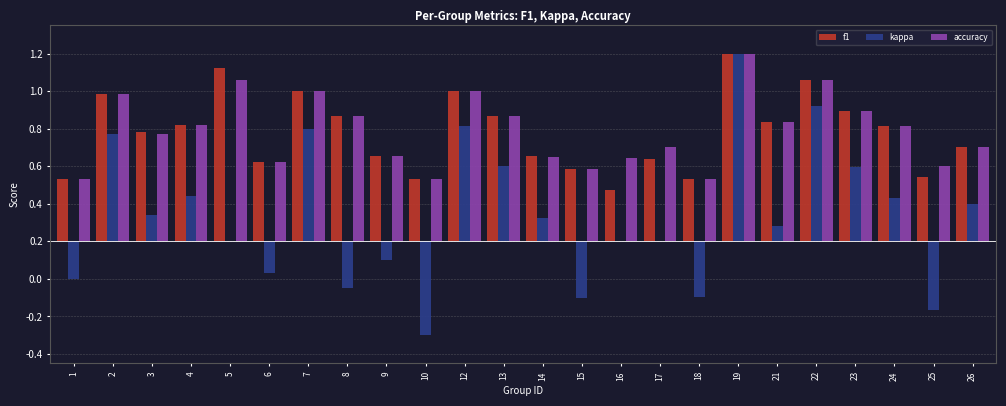

What are all the series names shown in the legend?

f1, kappa, accuracy